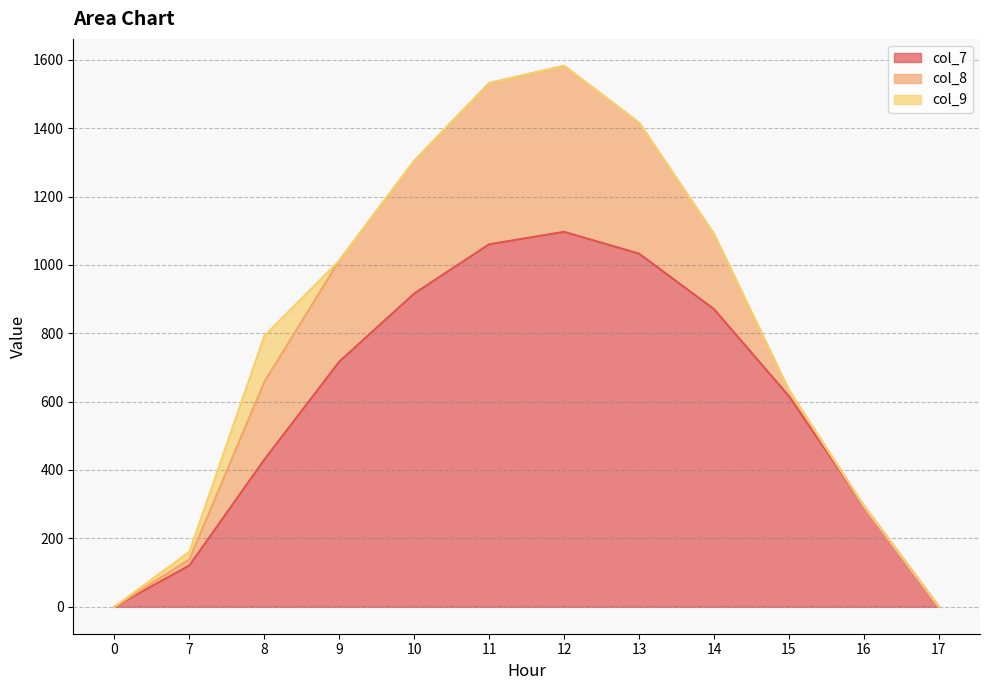

How many values in the col_7 series exceed 716?

6